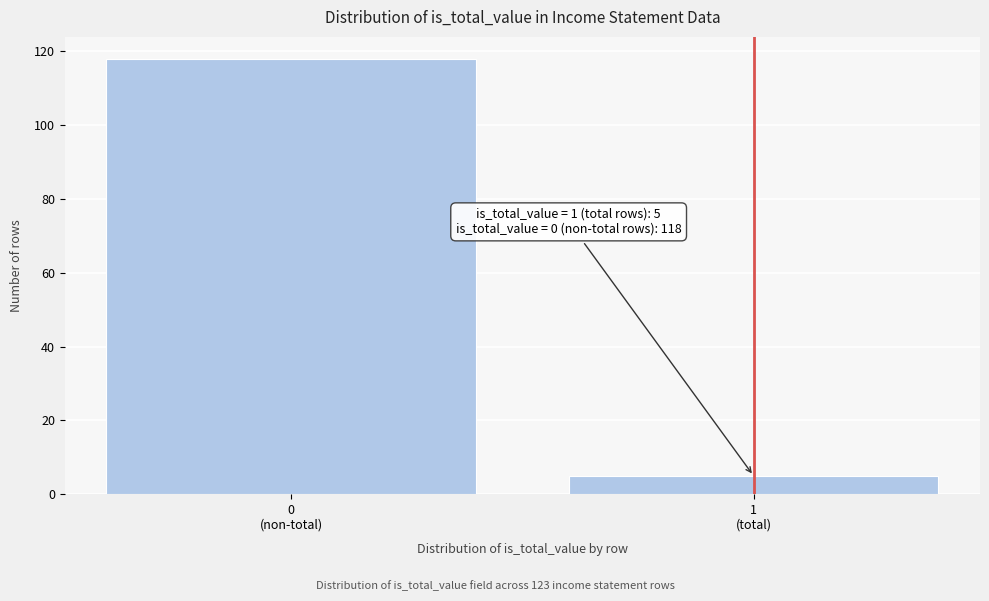

Reading right to left, transcribe all the data shown in this chart.

5	118